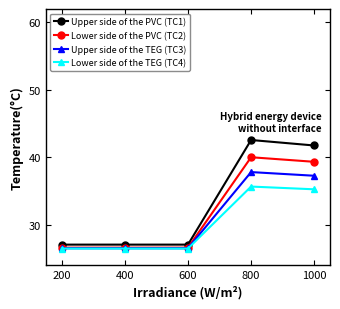

What is the total value across all series at 1000?

153.6